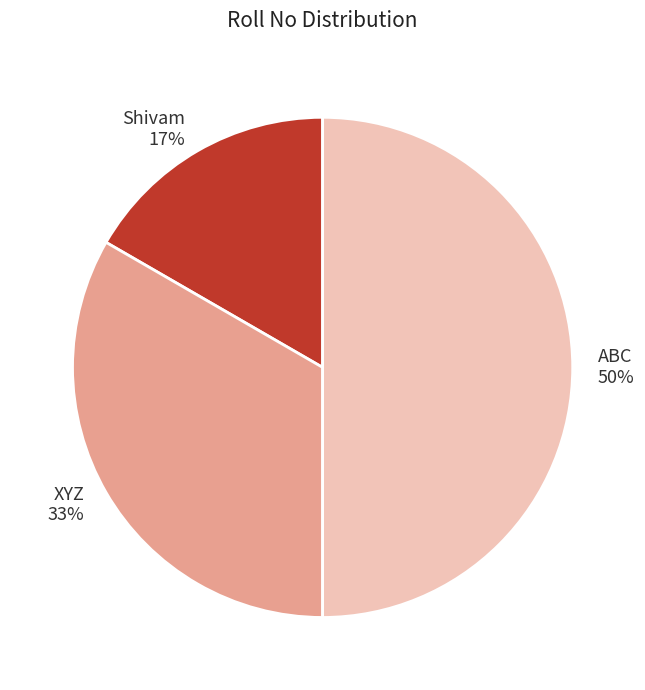

Which category has the smallest portion of the pie?

Shivam